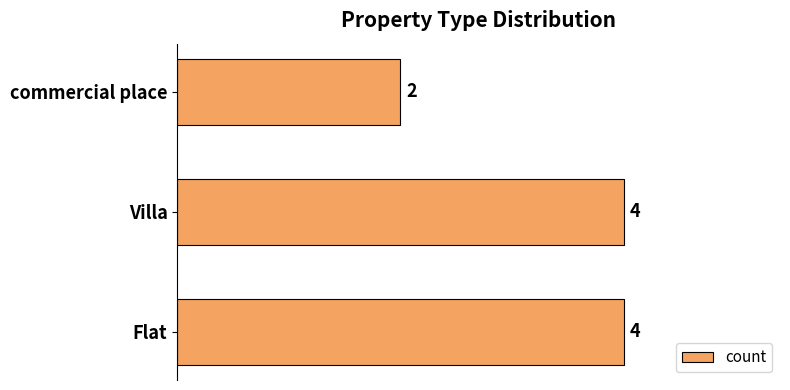

Are the bars horizontal?

Yes